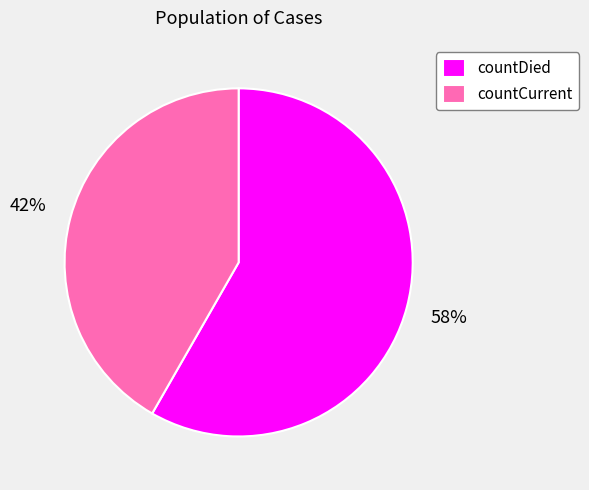

Rank the categories by value from highest to lowest.

countDied, countCurrent